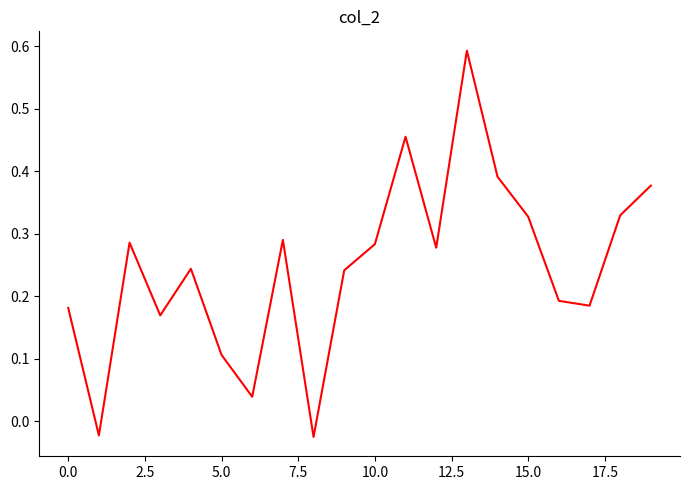

What is the difference between the maximum and minimum values?

0.6